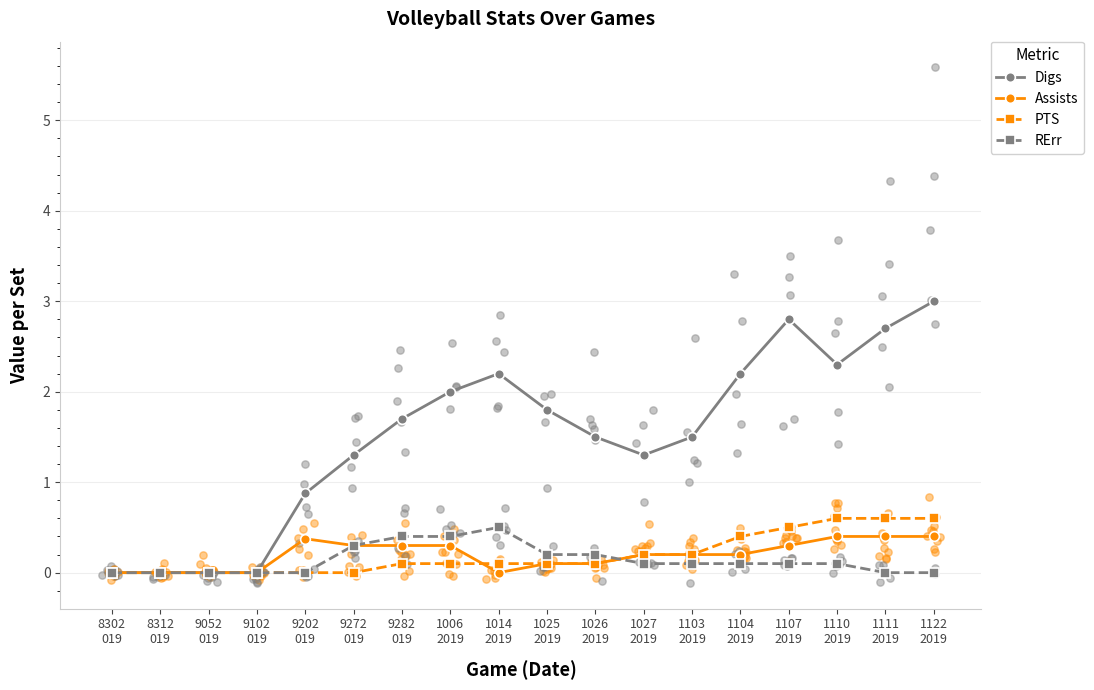

Which series has the widest spread of Y values?

Digs